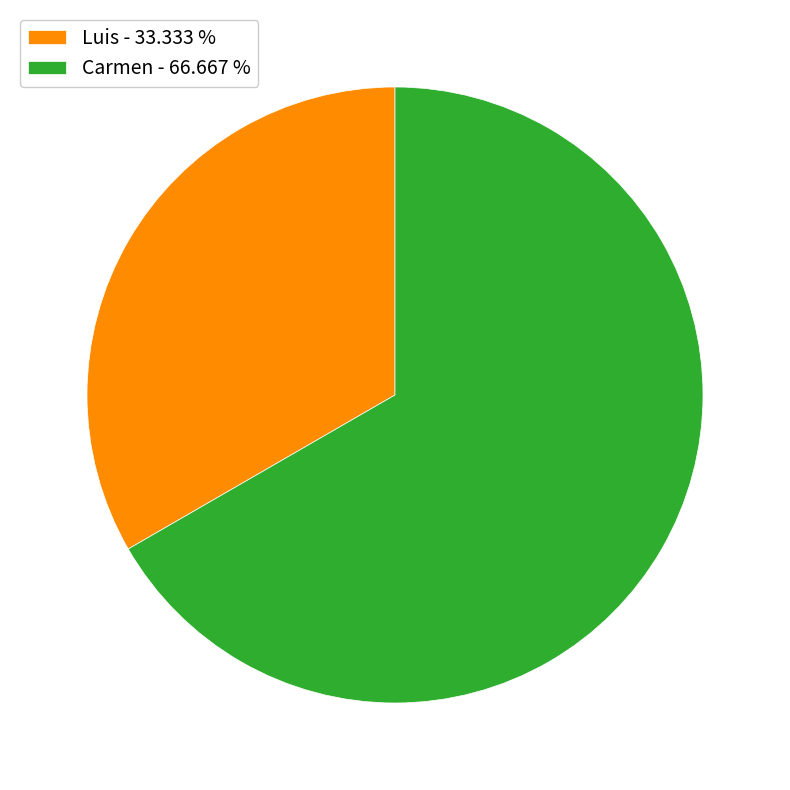

Does Carmen - 66.667 % account for over 50% of the chart?

Yes